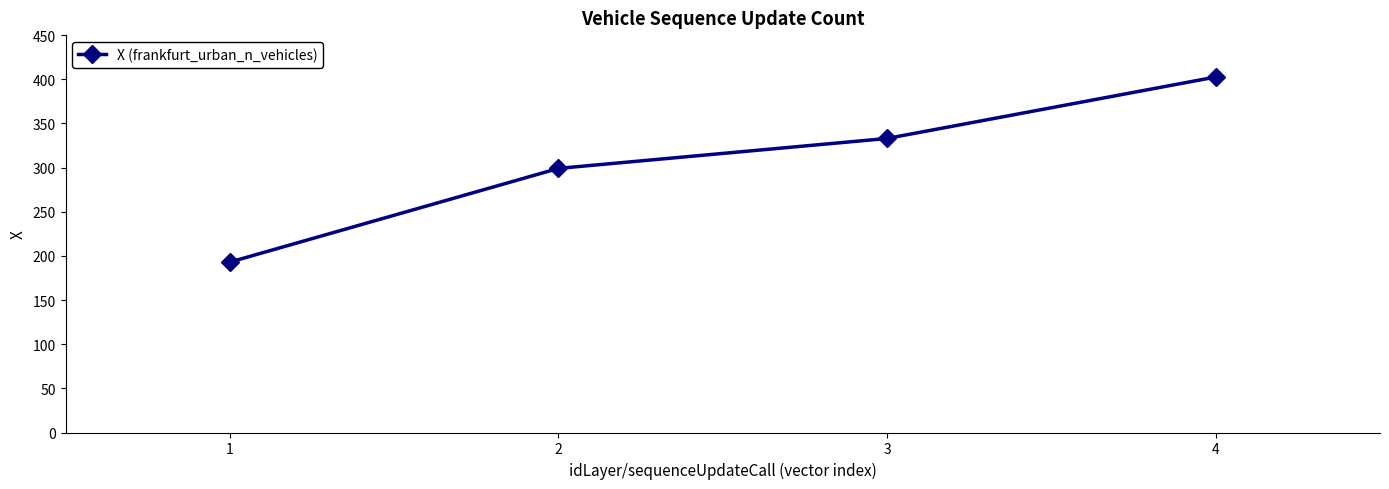

Reading right to left, list all the values displayed in this chart.

402.6	333.0	299.1	193.0